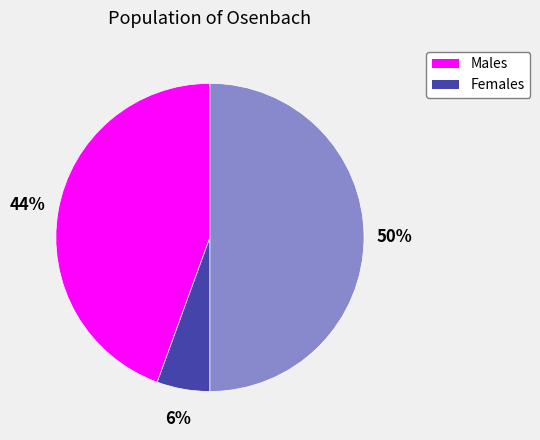

To the nearest percent, what is the average slice percentage?

33%